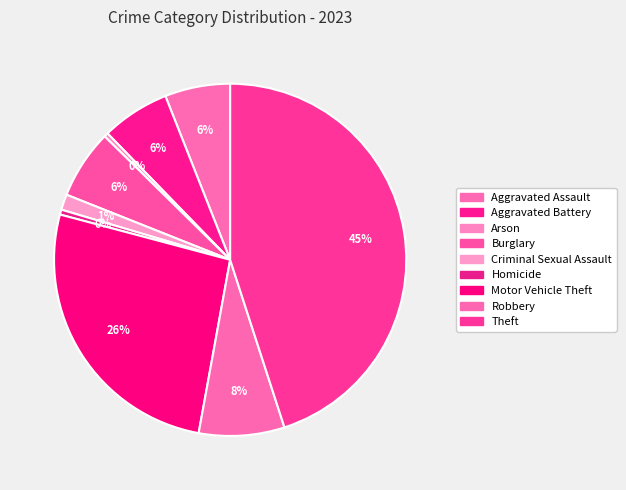

How many slices are in this pie chart?

9